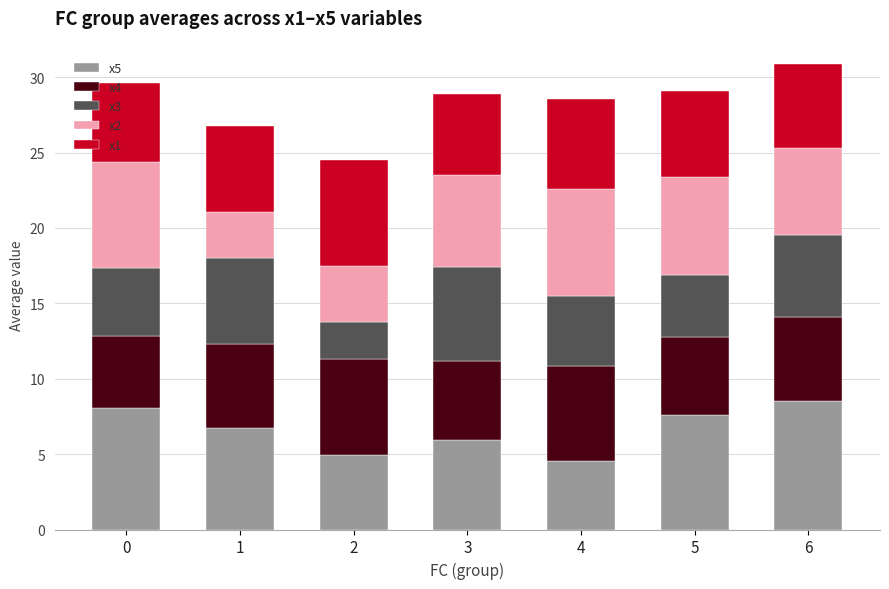

What is the maximum value for x5?

8.5